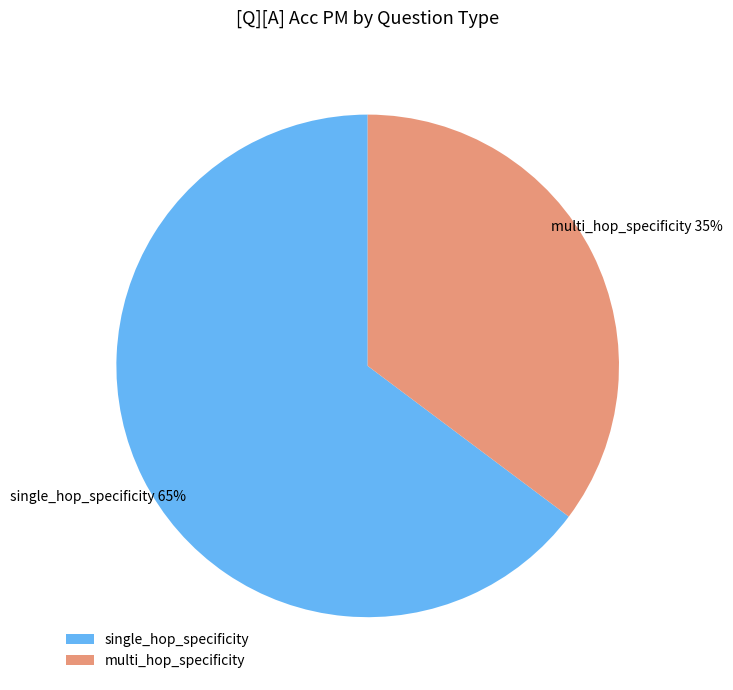

Rank the categories by value from lowest to highest.

multi_hop_specificity, single_hop_specificity